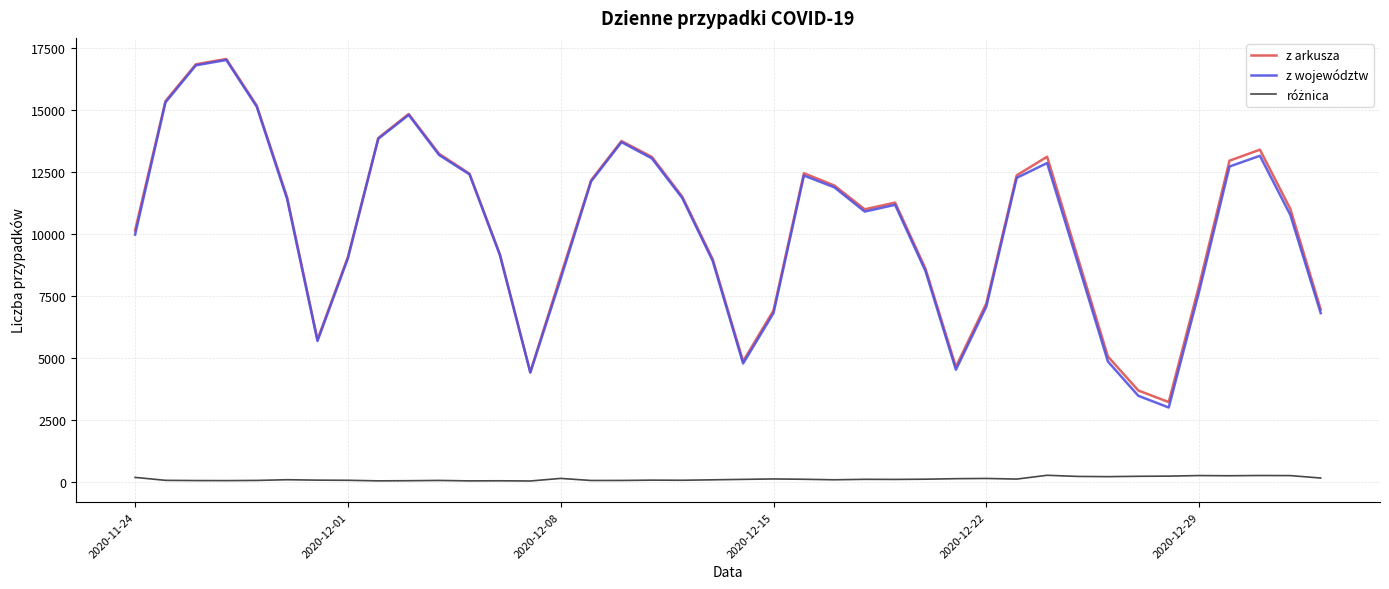

Which series has the largest range (max minus min)?

z województw